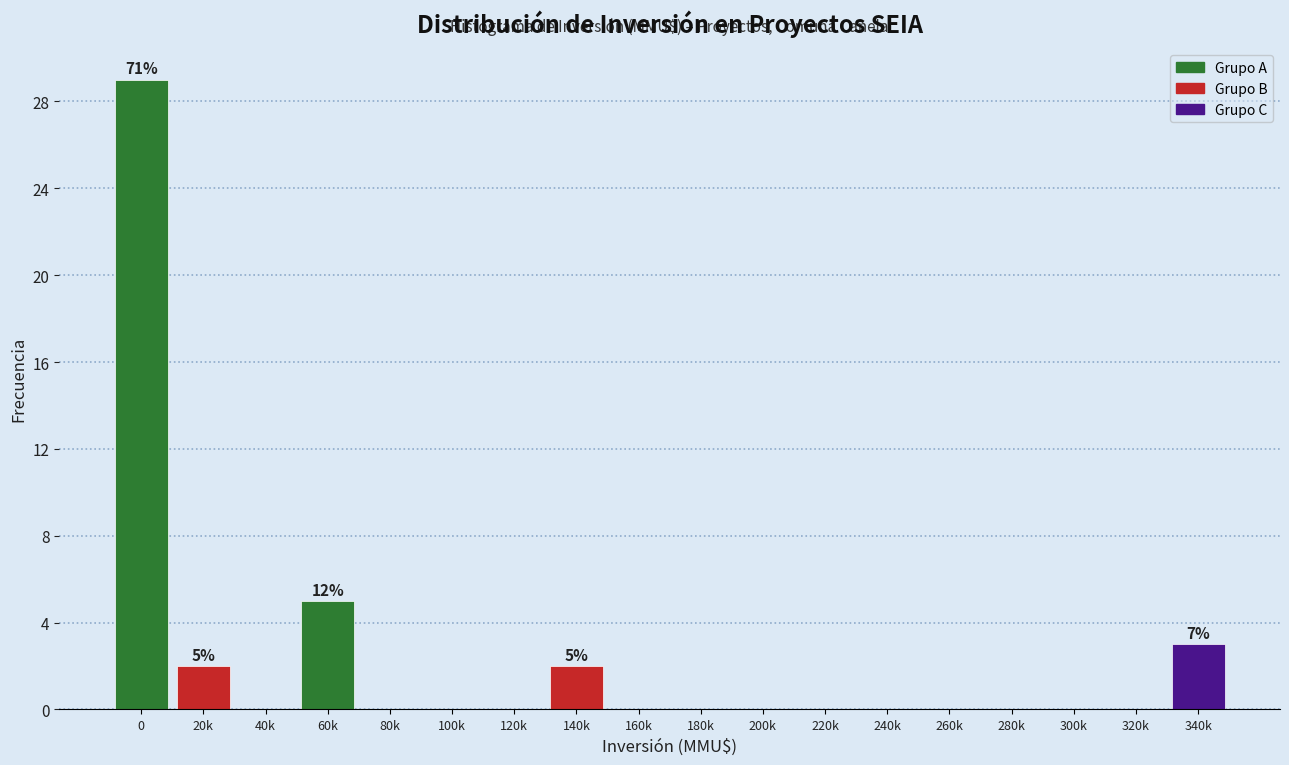

Reading left to right, list all the values displayed in this chart.

0=29	20k=2	40k=0	60k=5	80k=0	100k=0	120k=0	140k=2	160k=0	180k=0	200k=0	220k=0	240k=0	260k=0	280k=0	300k=0	320k=0	340k=3